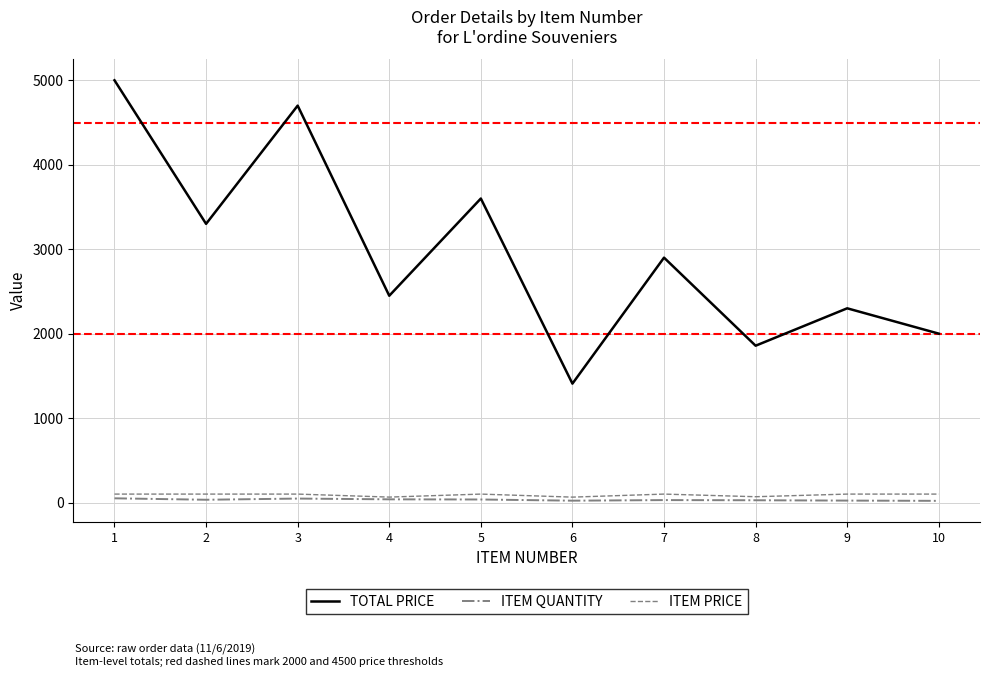

Which series has the widest spread of values?

TOTAL PRICE